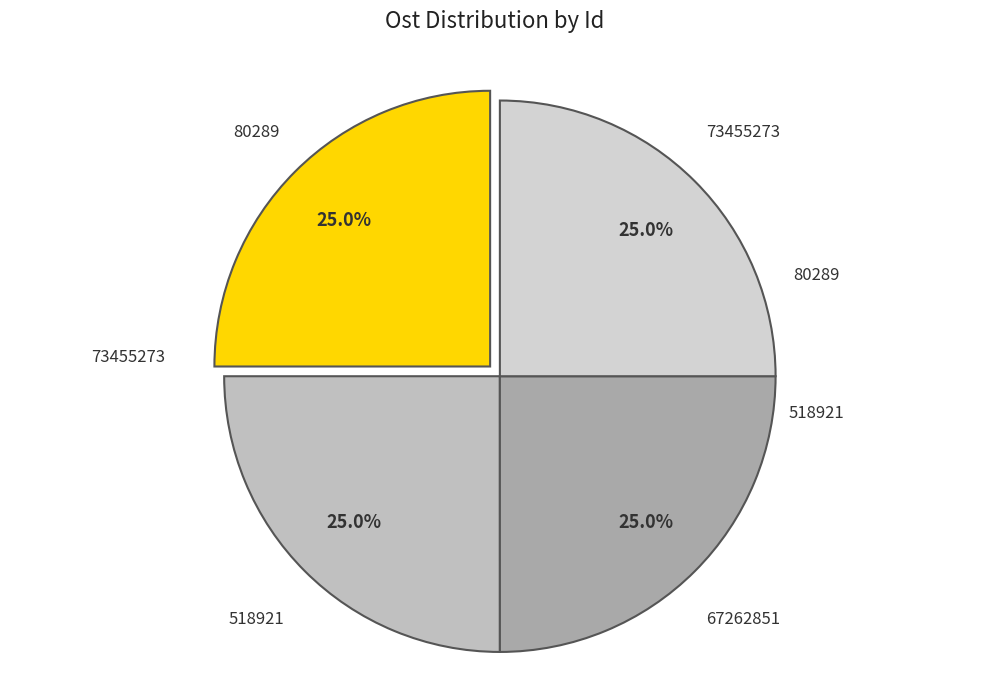

How many slices are in this pie chart?

4